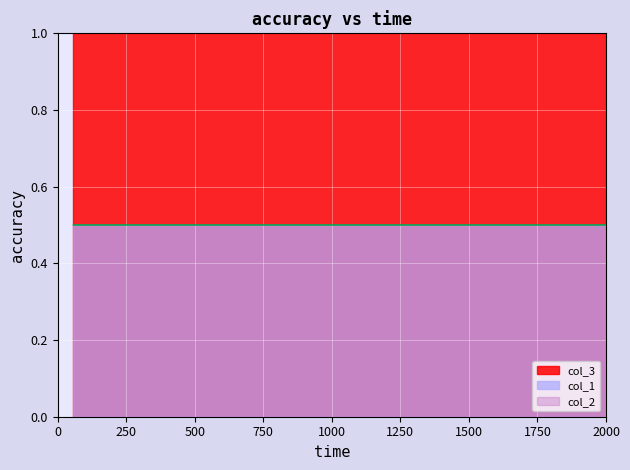

The col_1 series shows 0.5 at 5. True or false?

True